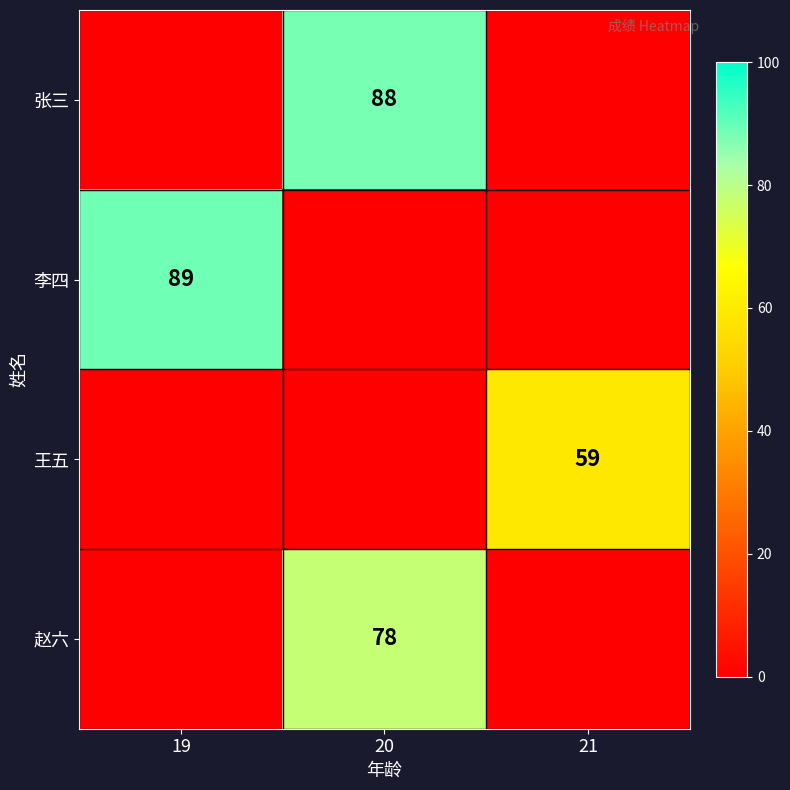

The value of 王五 at 21 is 59. True or false?

True